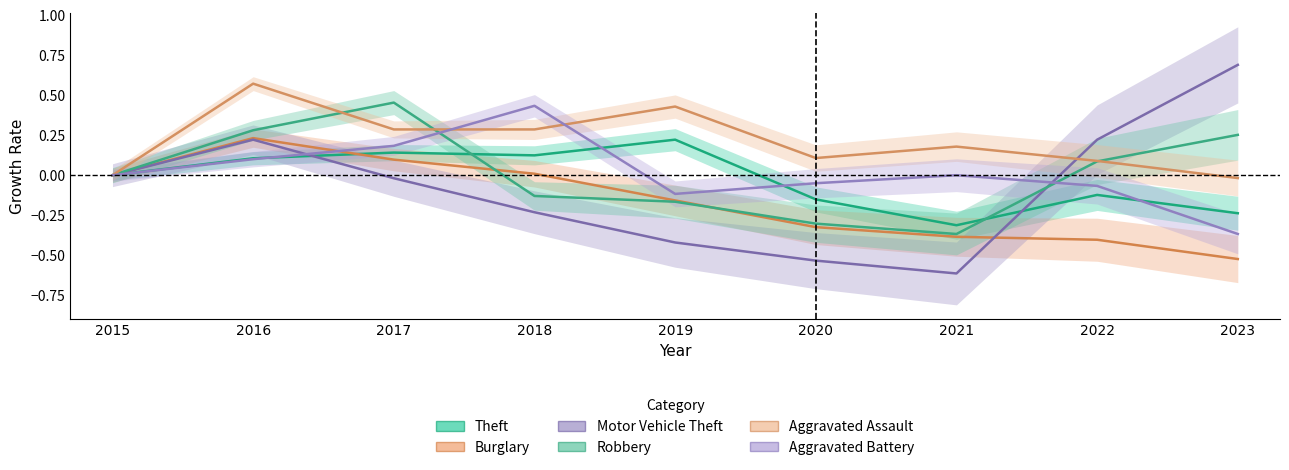

Which series has the largest range (max minus min)?

Motor Vehicle Theft